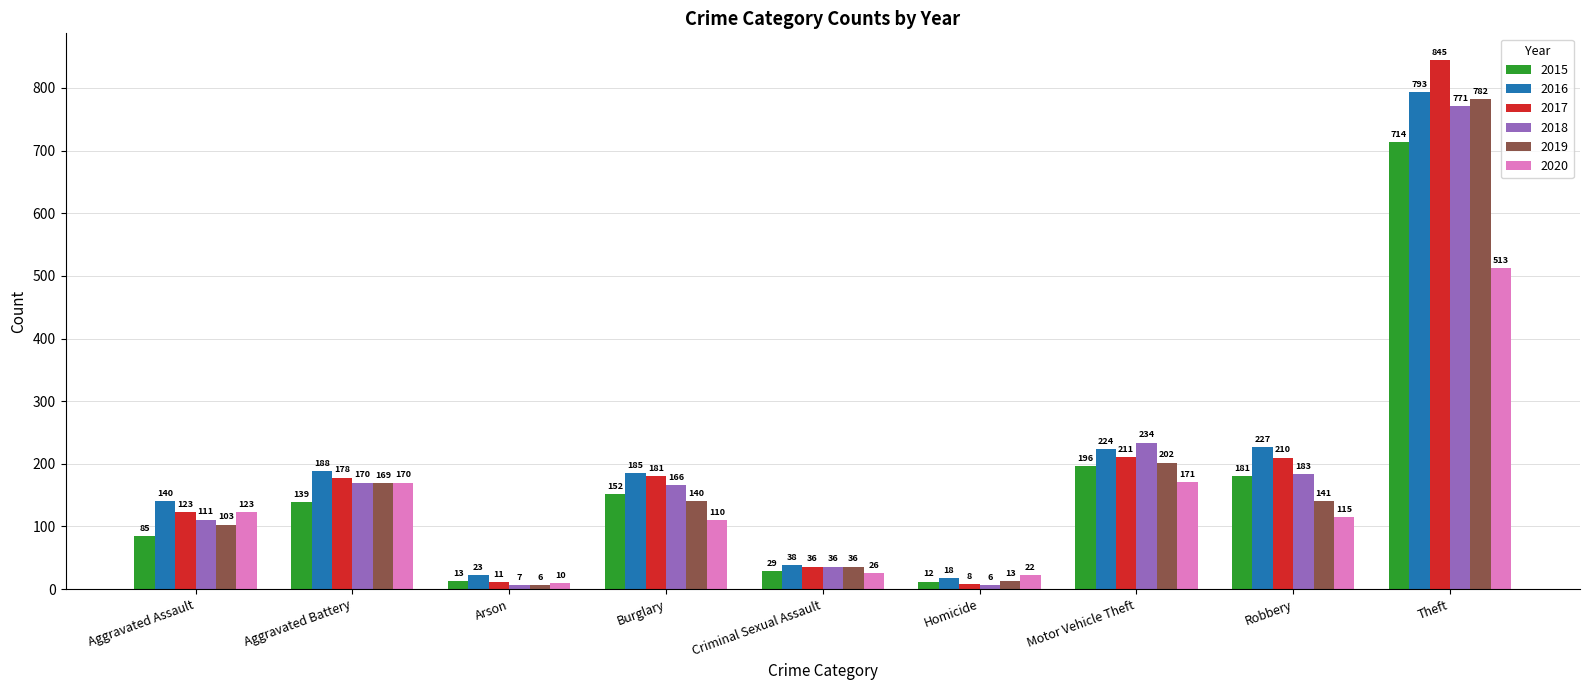

Is the value of 2020 at Aggravated Battery greater than the value of 2019 at Aggravated Battery?

Yes